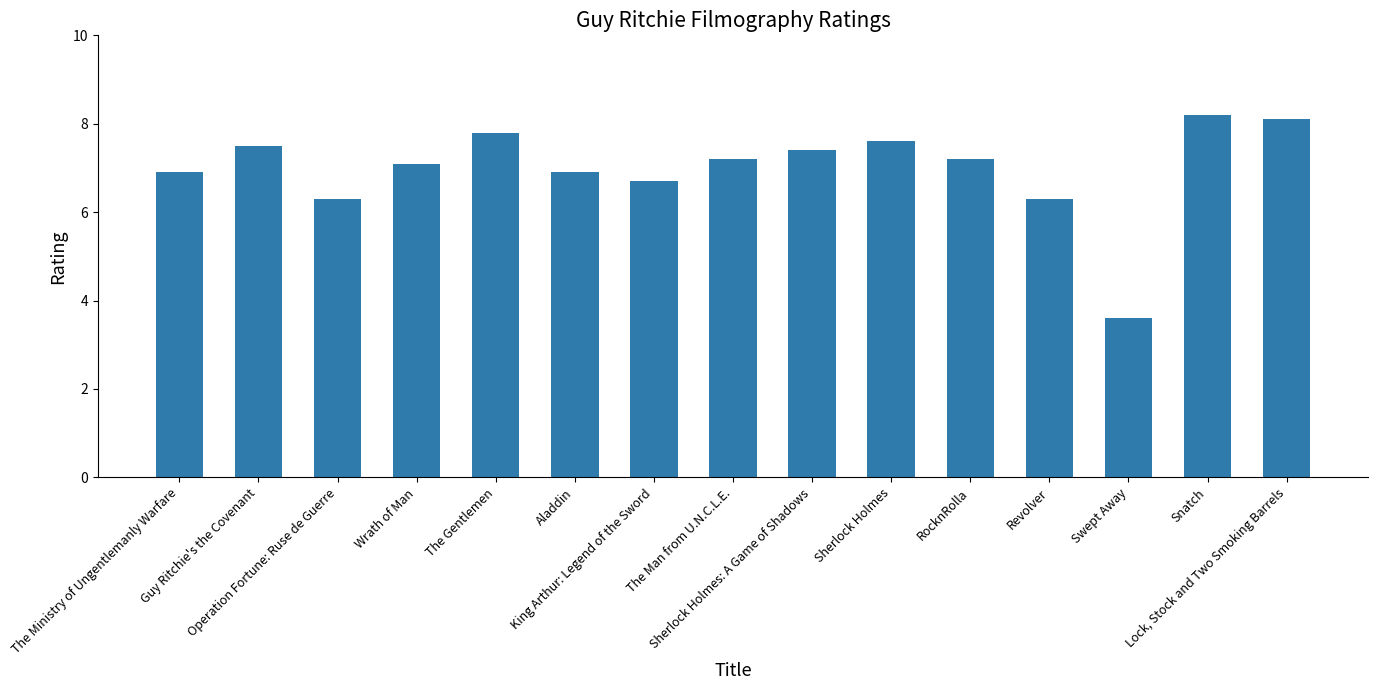

Which has a higher value, King Arthur: Legend of the Sword or Operation Fortune: Ruse de Guerre?

King Arthur: Legend of the Sword